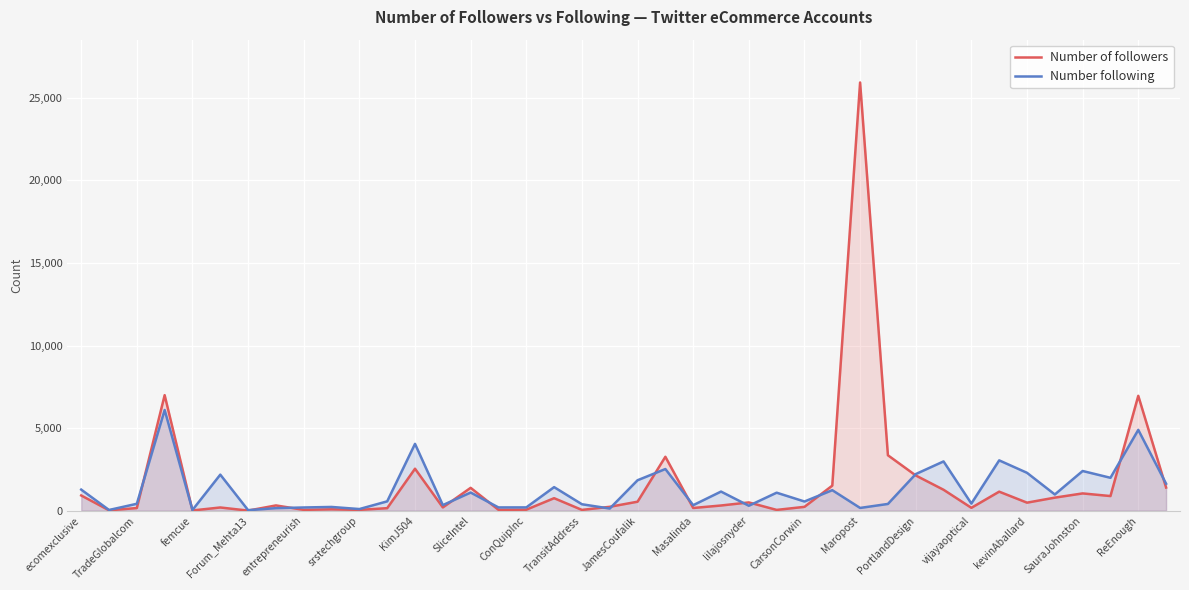

What is the label of the 30th point from the left?

29